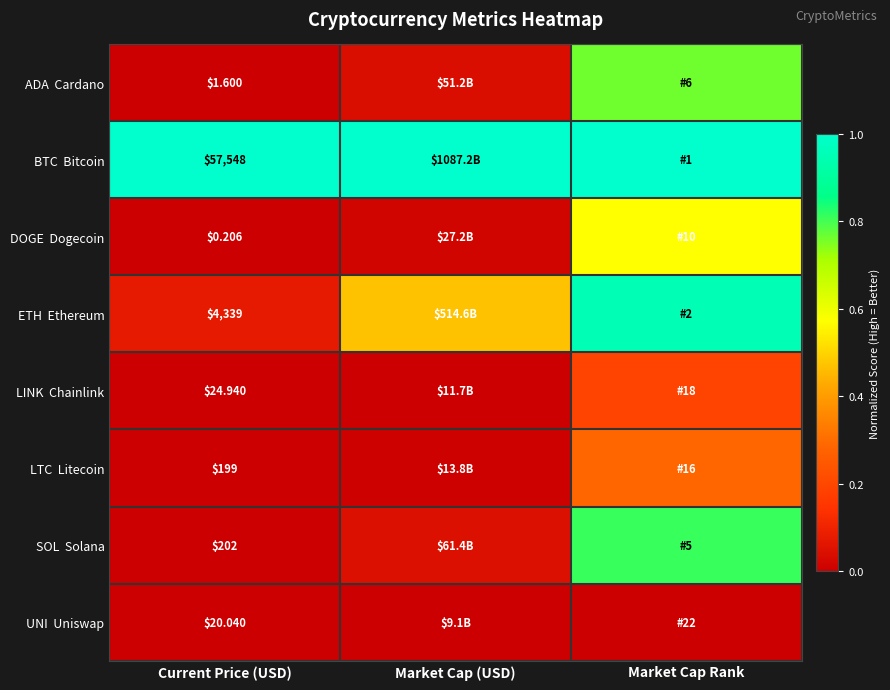

List the labels in order of ETH Ethereum value, largest first.

Market Cap Rank, Market Cap (USD), Current Price (USD)